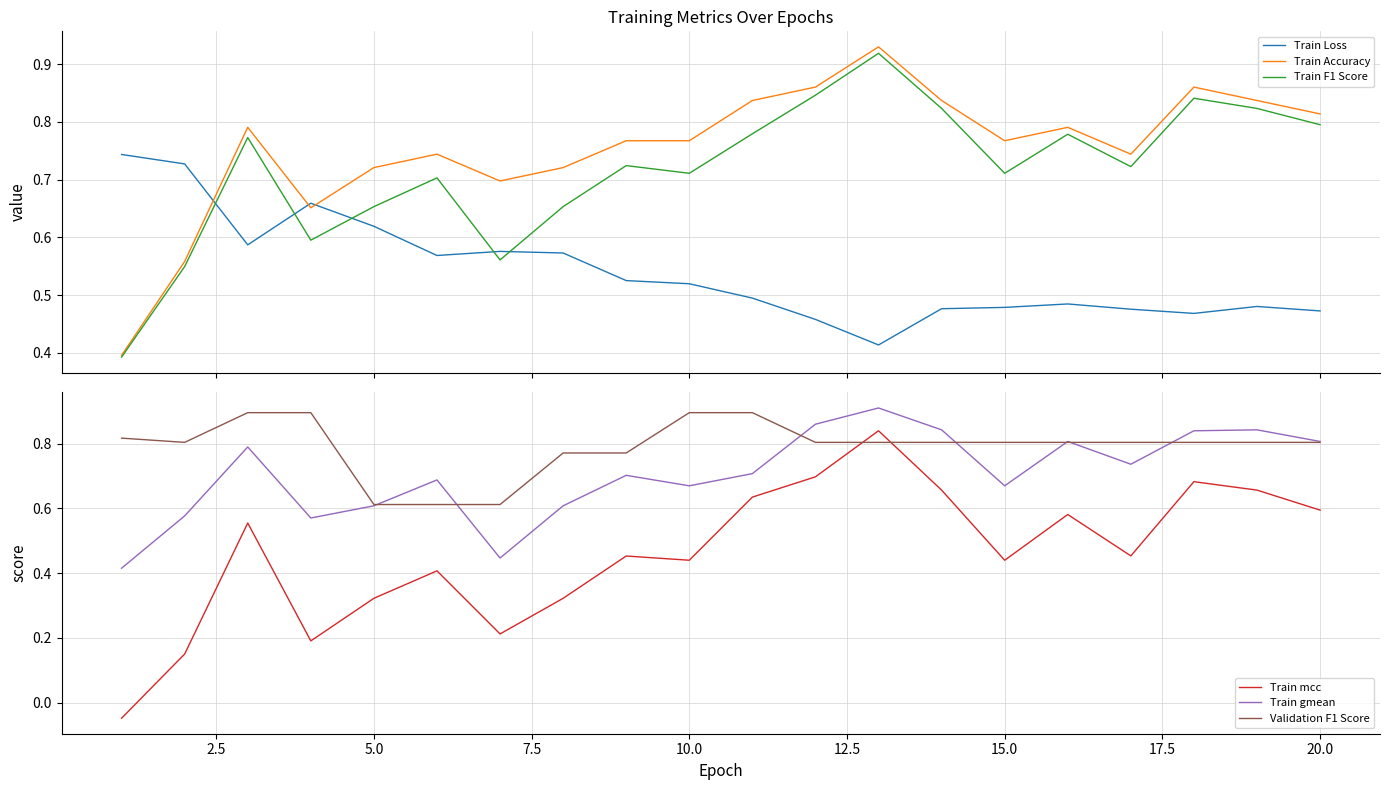

True or false: Train Loss and Train Accuracy intersect in this chart.

True